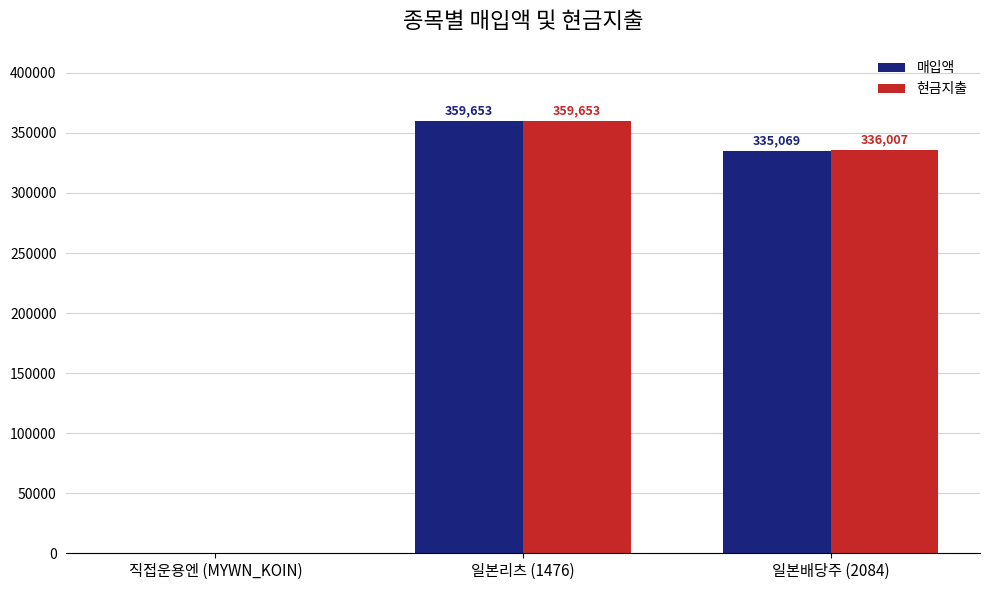

How many groups of bars are there?

3